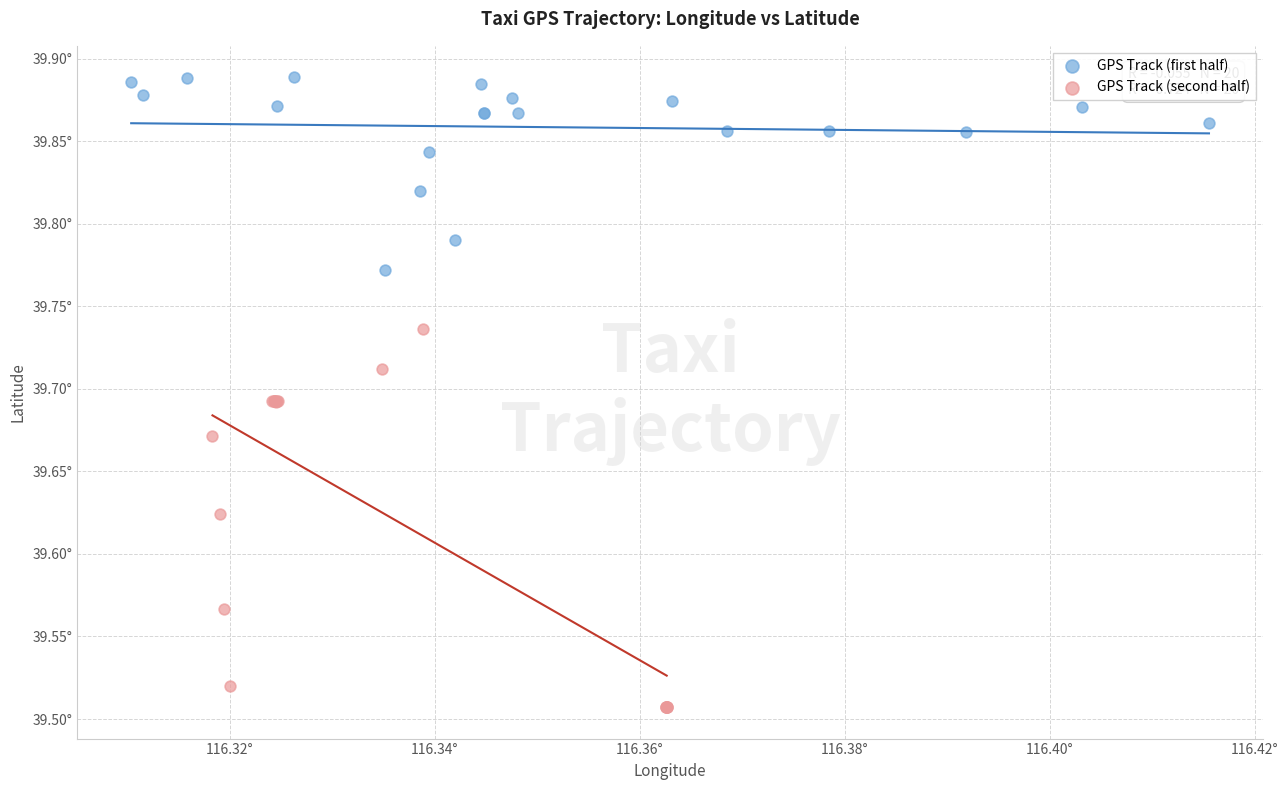

Which series has the widest spread of Y values?

GPS Track (second half)